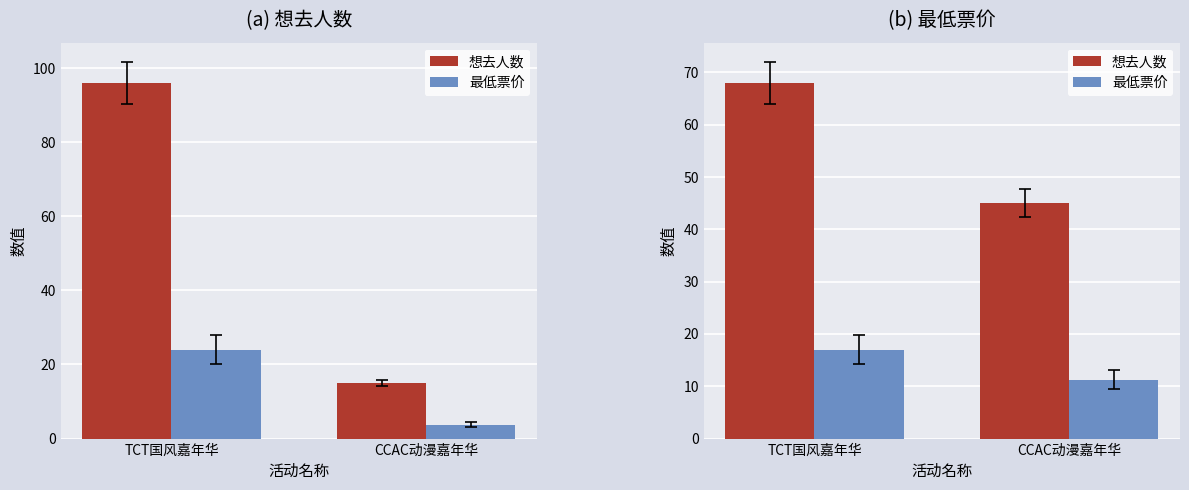

What are all the series names shown in the legend?

想去人数, 最低票价